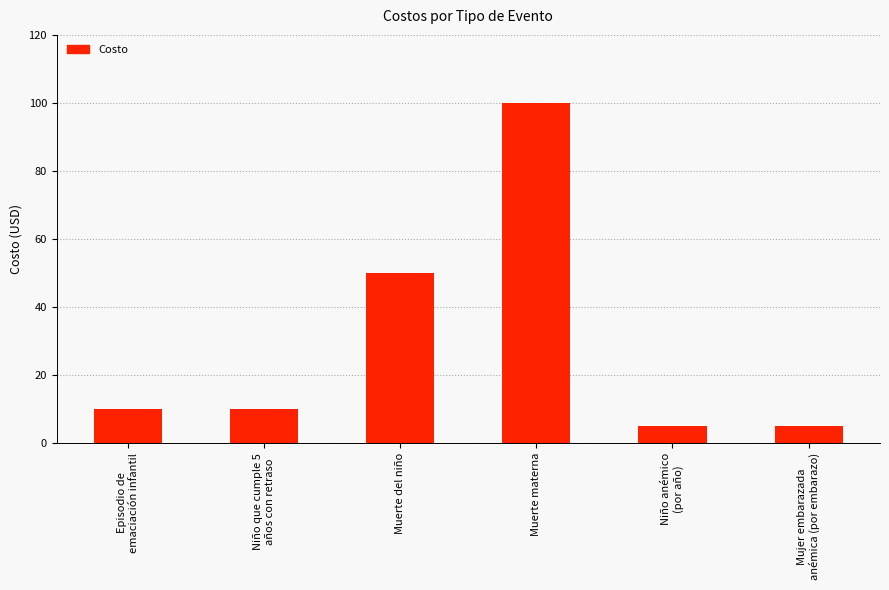

What is the minimum value shown in the chart?

5